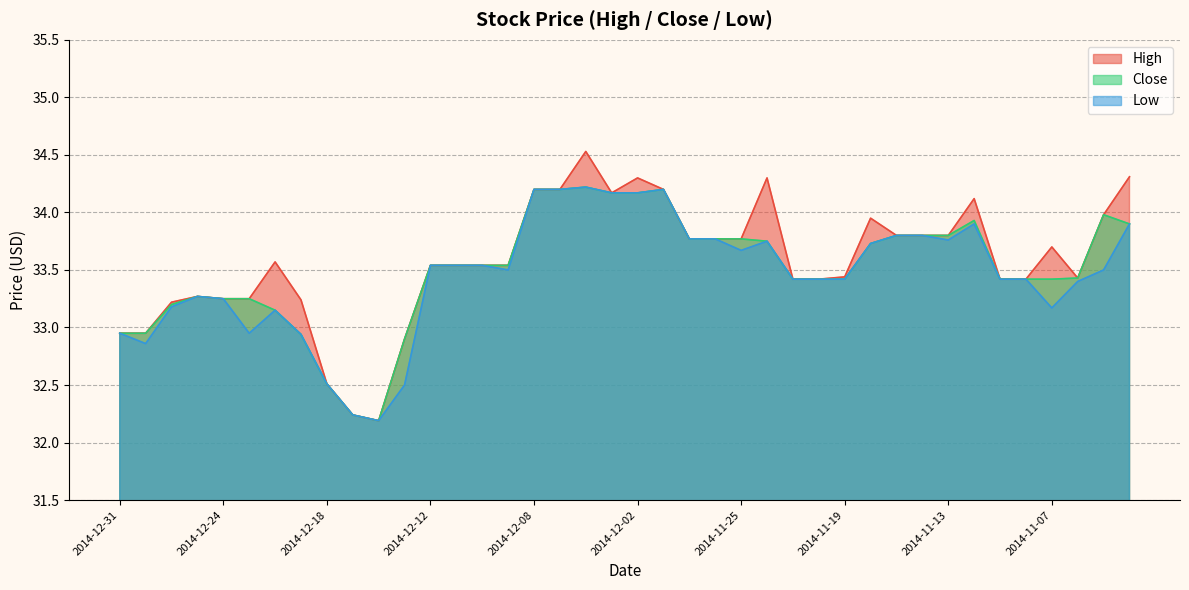

At how many categories does at least one series exceed 33?

34